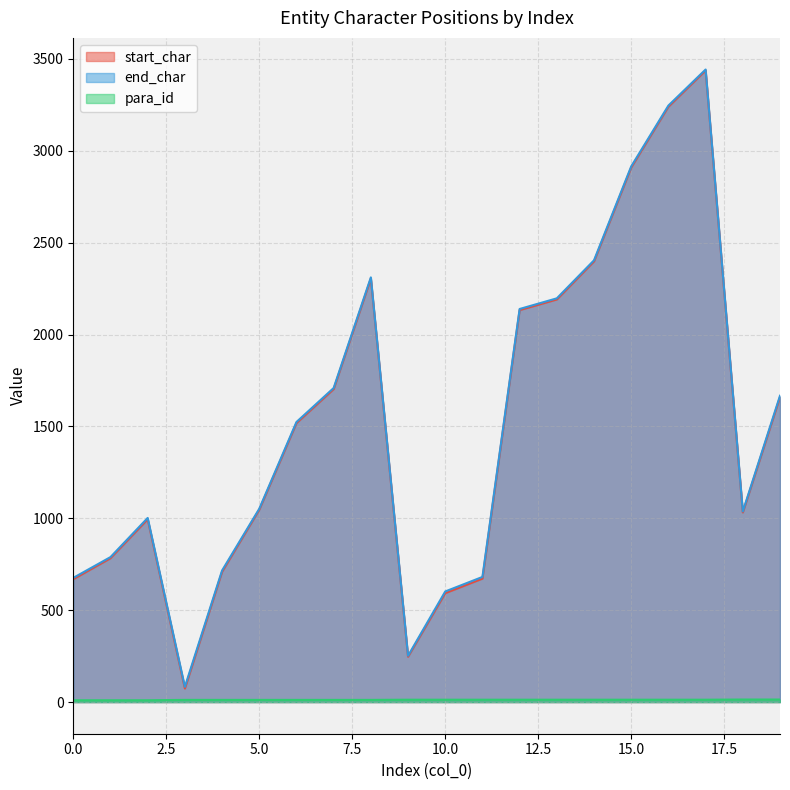

The para_id series shows 3 at 14. True or false?

False